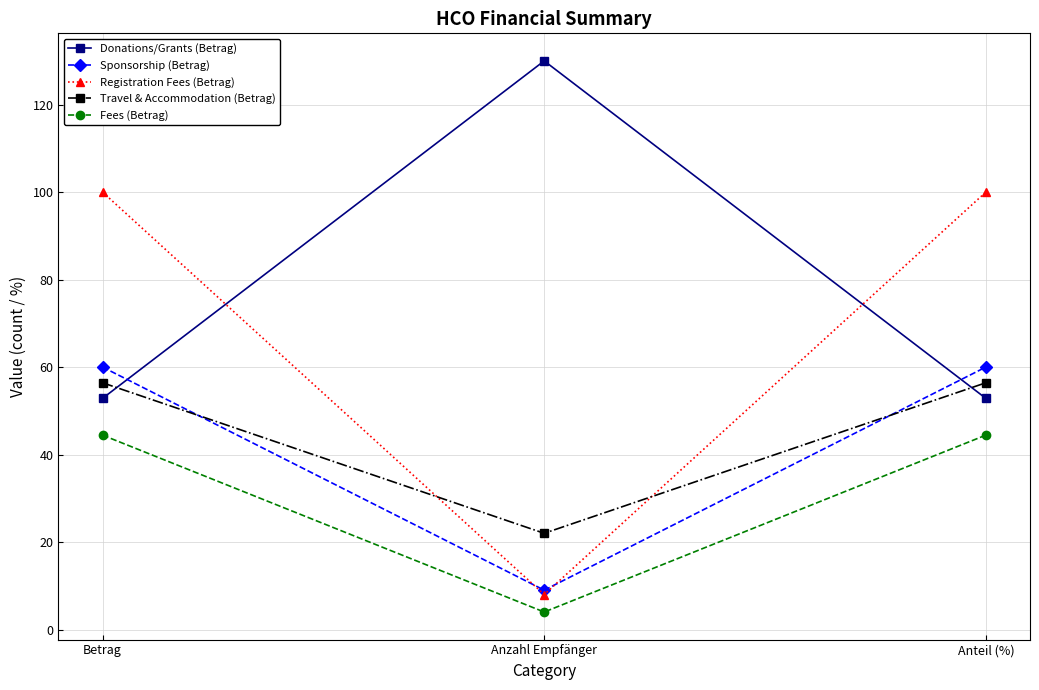

At how many categories does at least one series exceed 33?

3